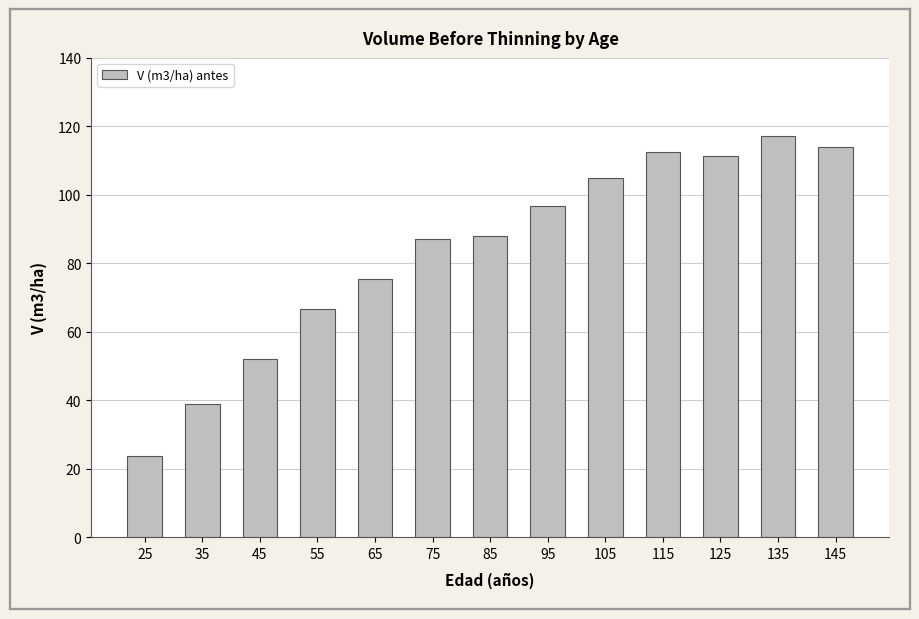

True or false: the data shows 75.4 at 65.

True